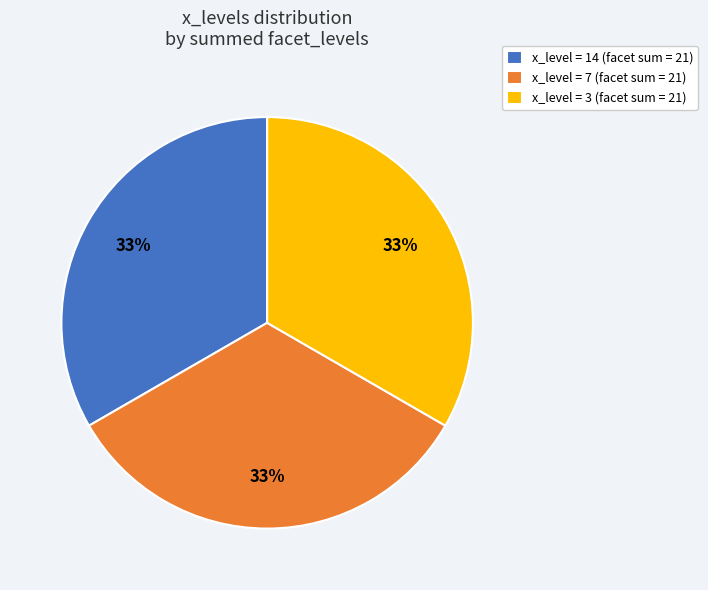

Count the number of slices in the pie.

3